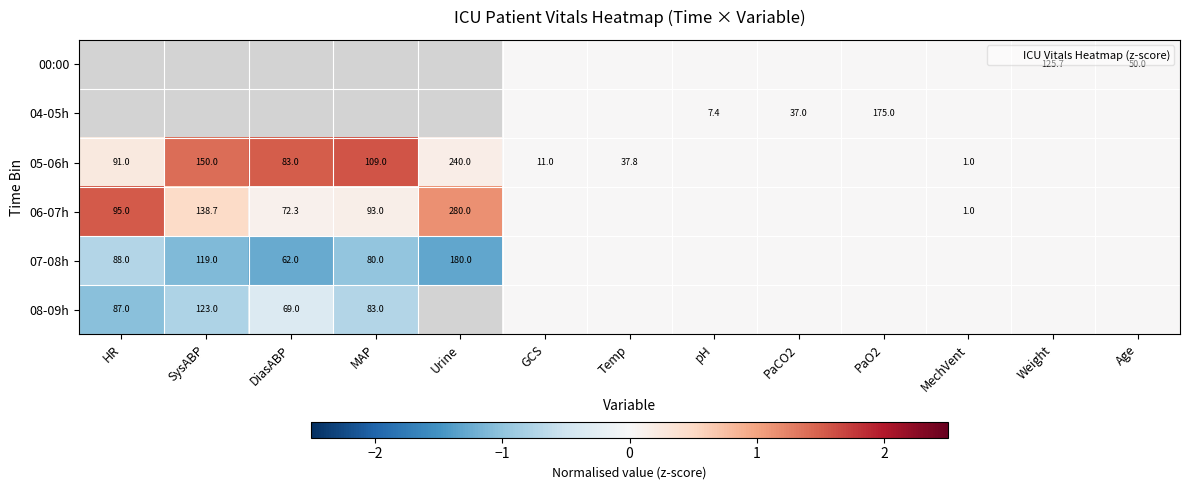

Which category has the highest value across all series?

MAP